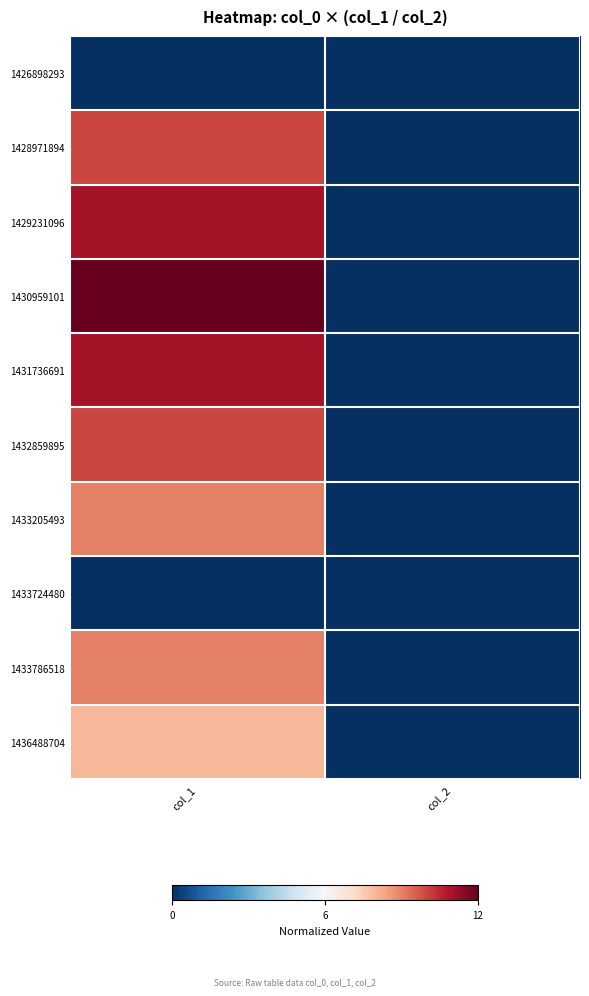

Count the number of categories in the chart.

2